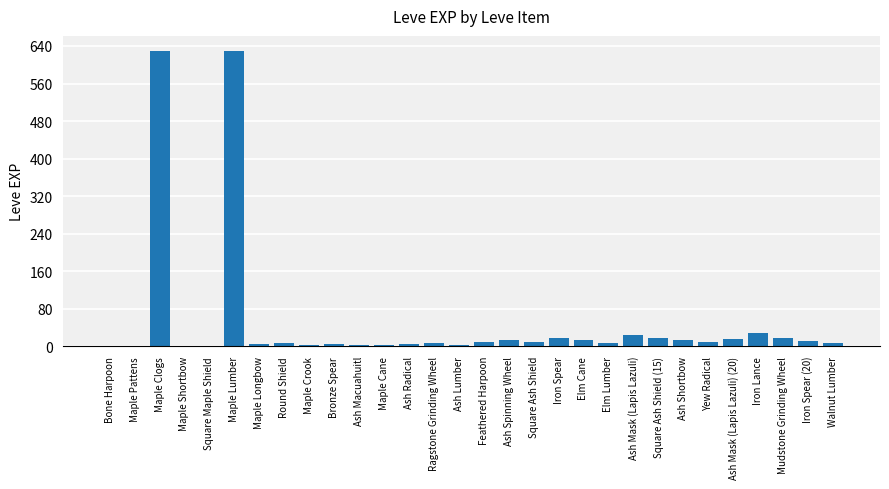

Between Bone Harpoon and Mudstone Grinding Wheel, which is larger?

Mudstone Grinding Wheel